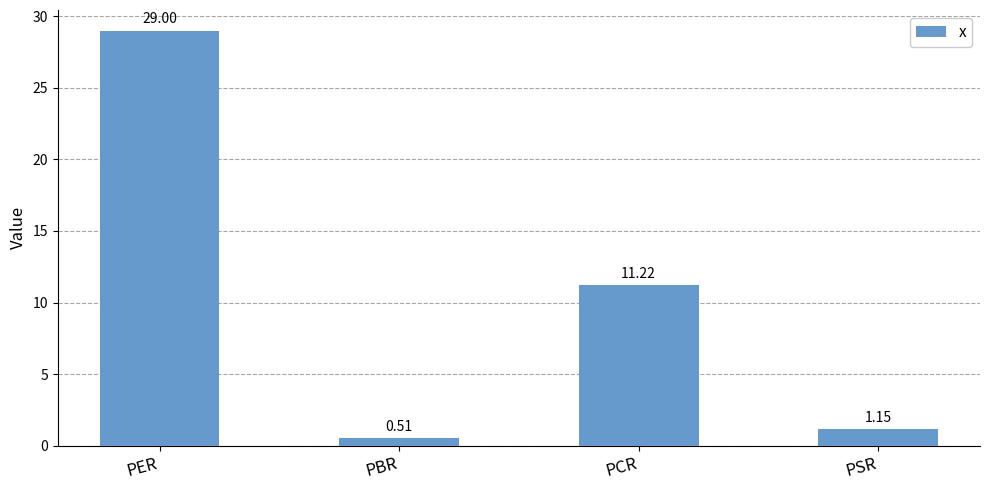

Where is the data nearest to the value 14?

PCR